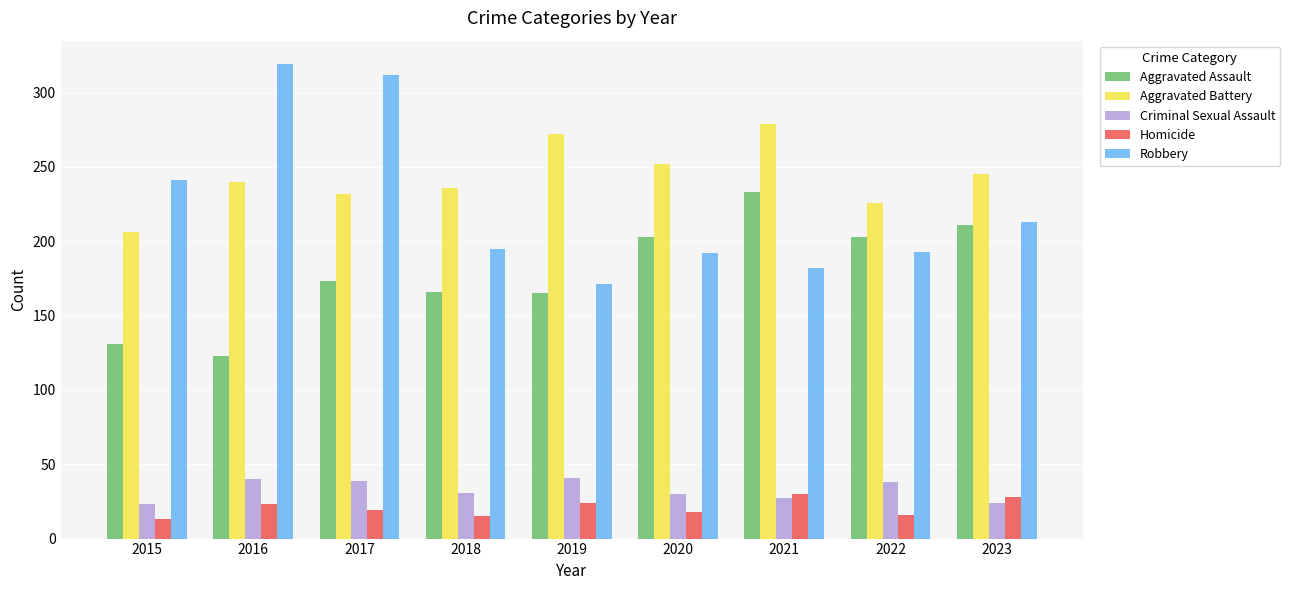

Are the bars grouped side by side (vs. stacked)?

Yes